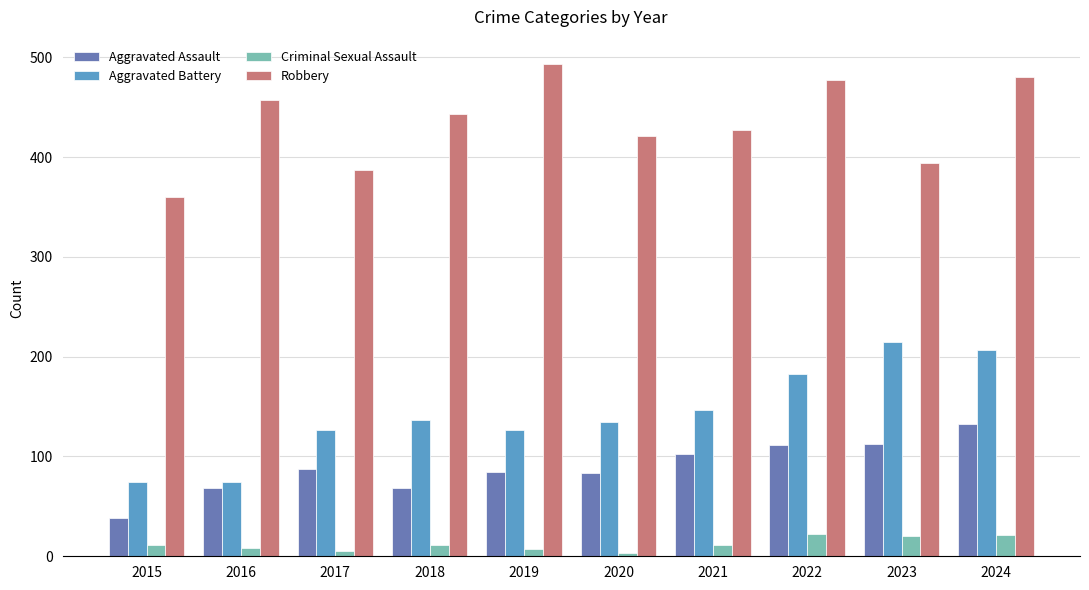

At which category is the sum across all series the highest?

2024